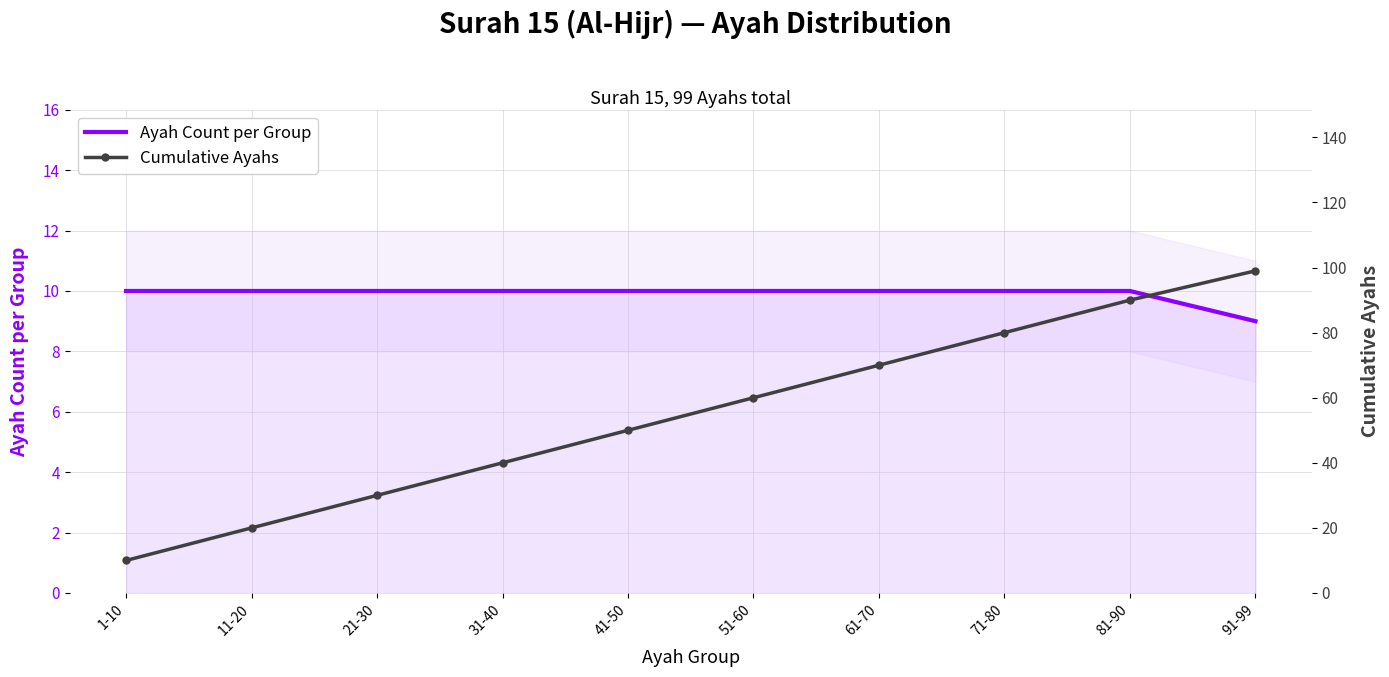

Which series changed the most between 1-10 and 21-30?

Cumulative Ayahs